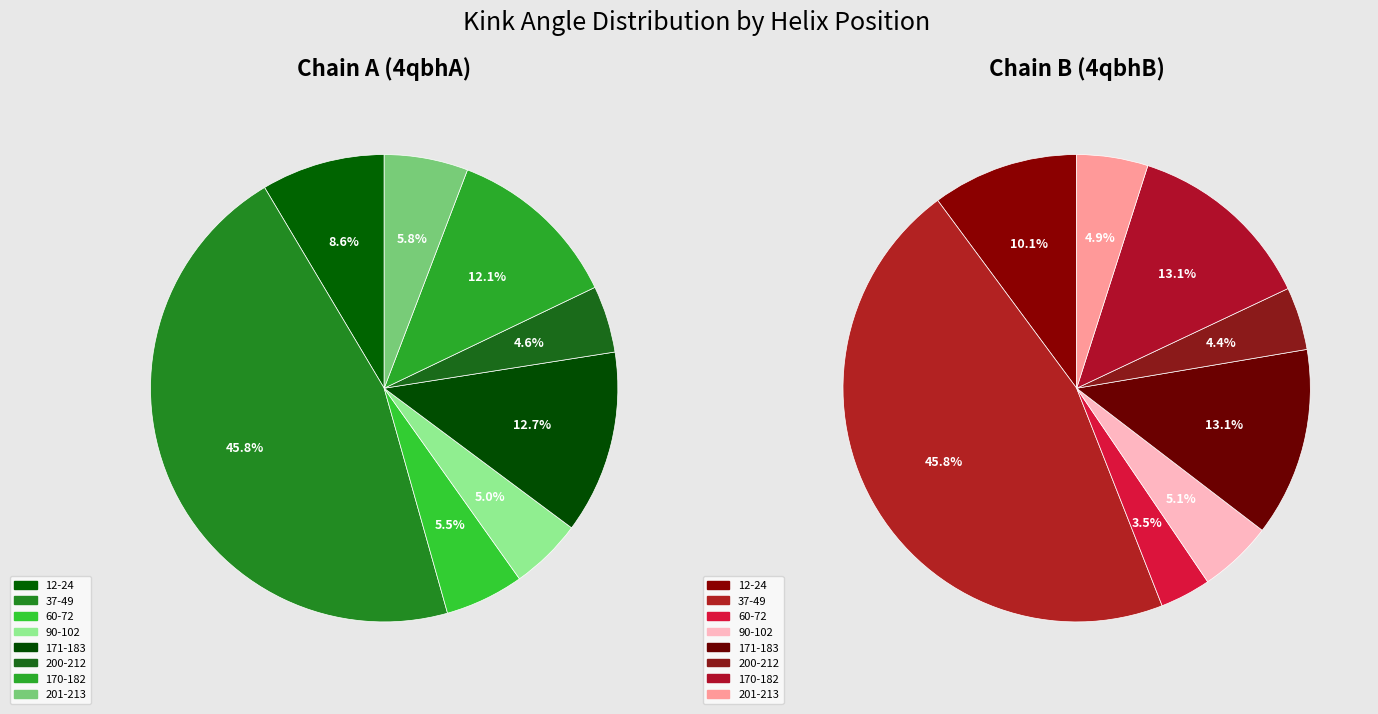

What portion of the pie excludes 5?

95.4%